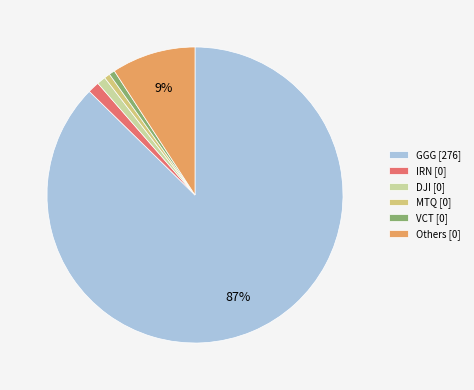

Which slice is the largest?

GGG [276]